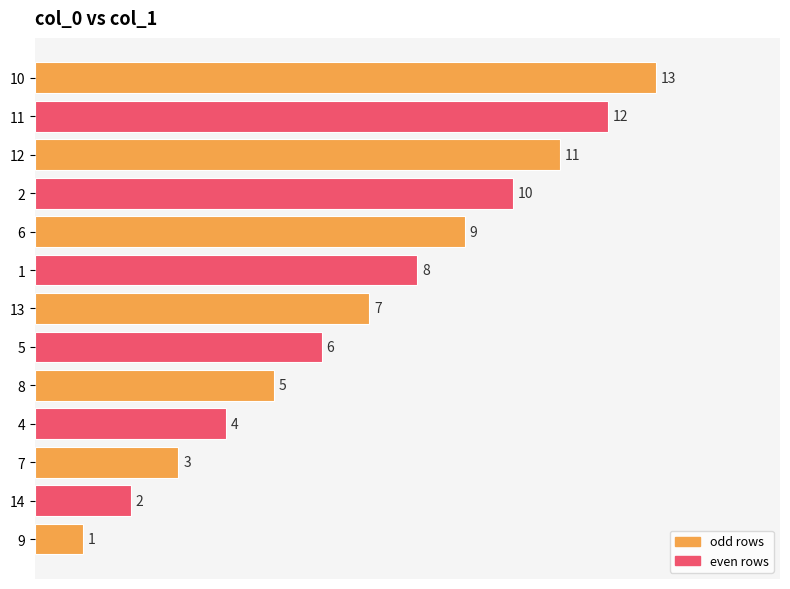

What is the difference between the second highest and second lowest values?

10